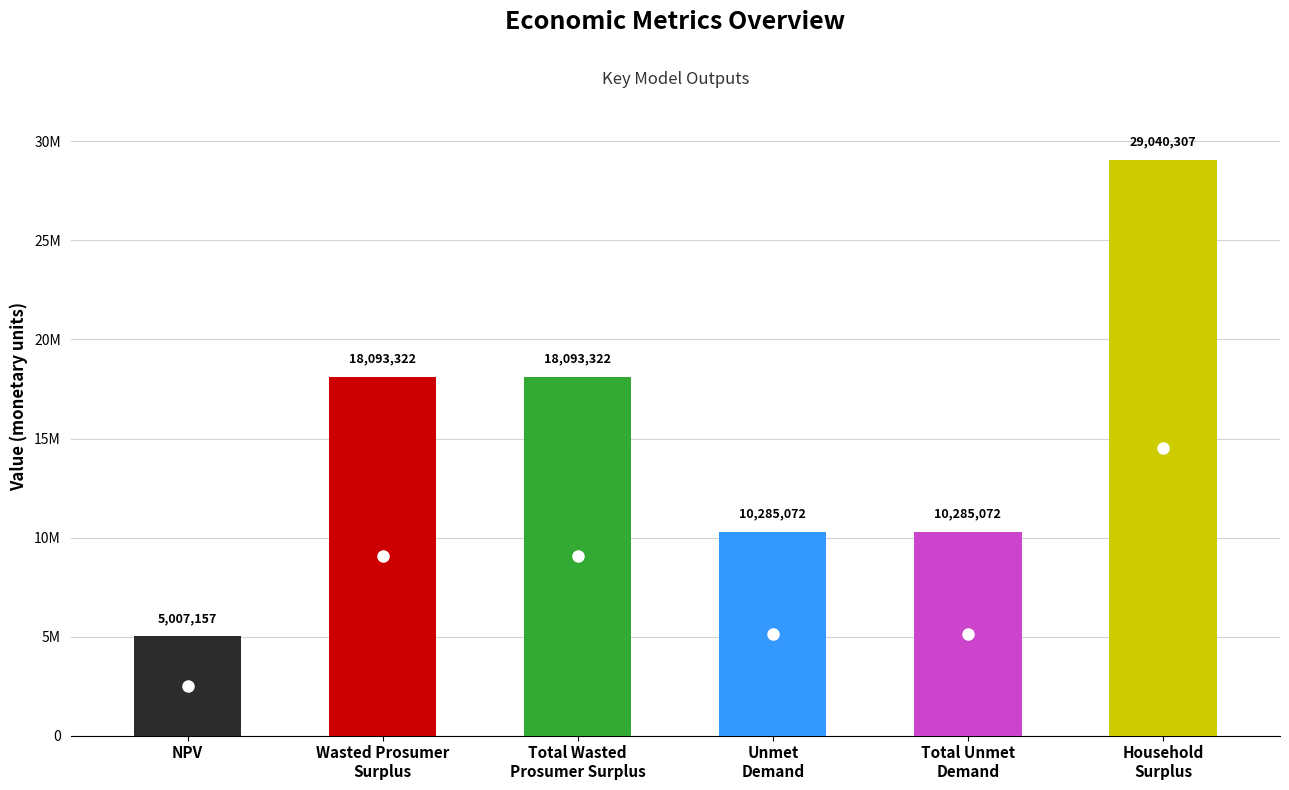

What is the difference between the values at NPV and Unmet
Demand?

5277915.0